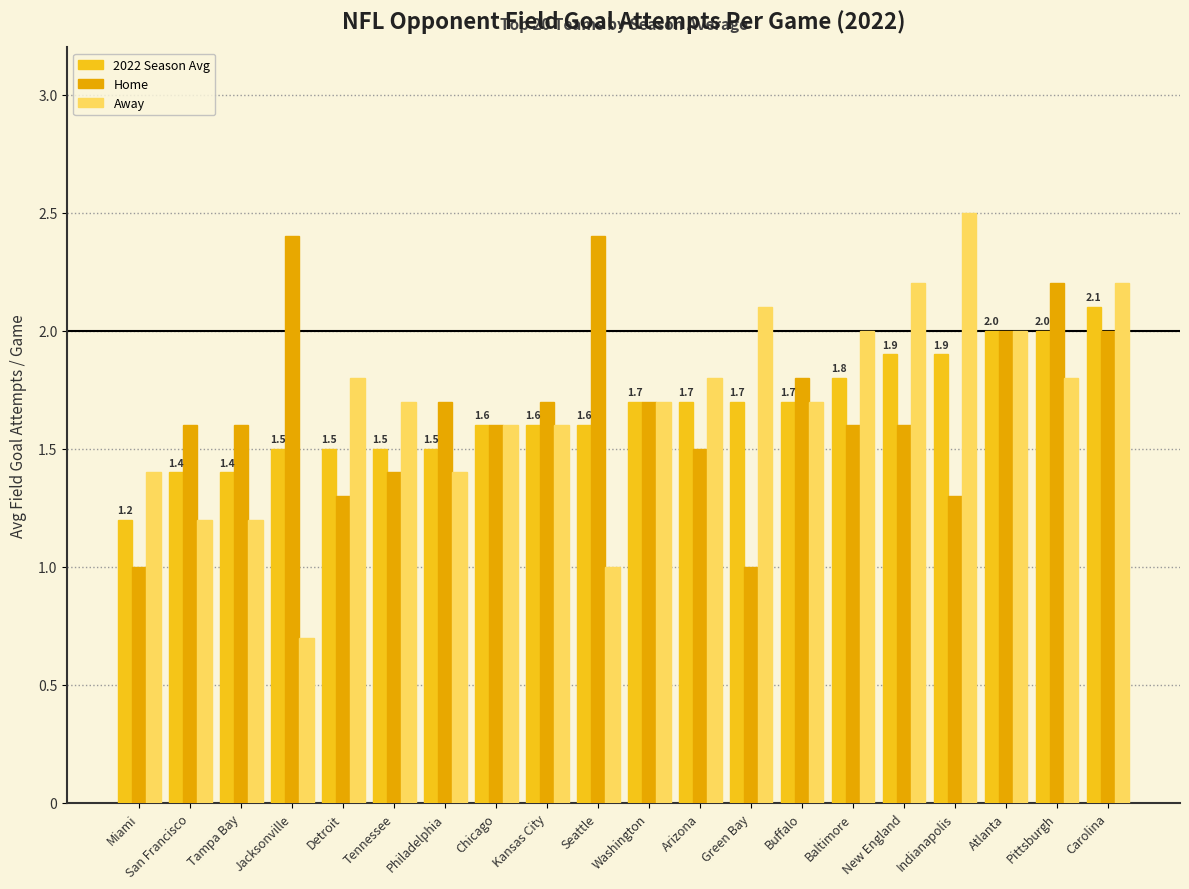

Is it true that Away equals 1.1 at Green Bay?

False